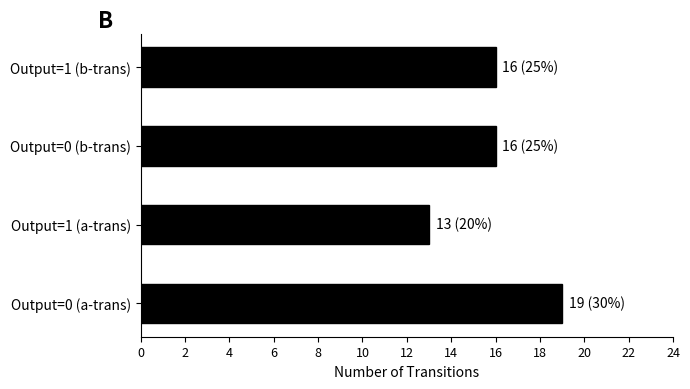

Reading top to bottom, transcribe all the data shown in this chart.

16	16	13	19